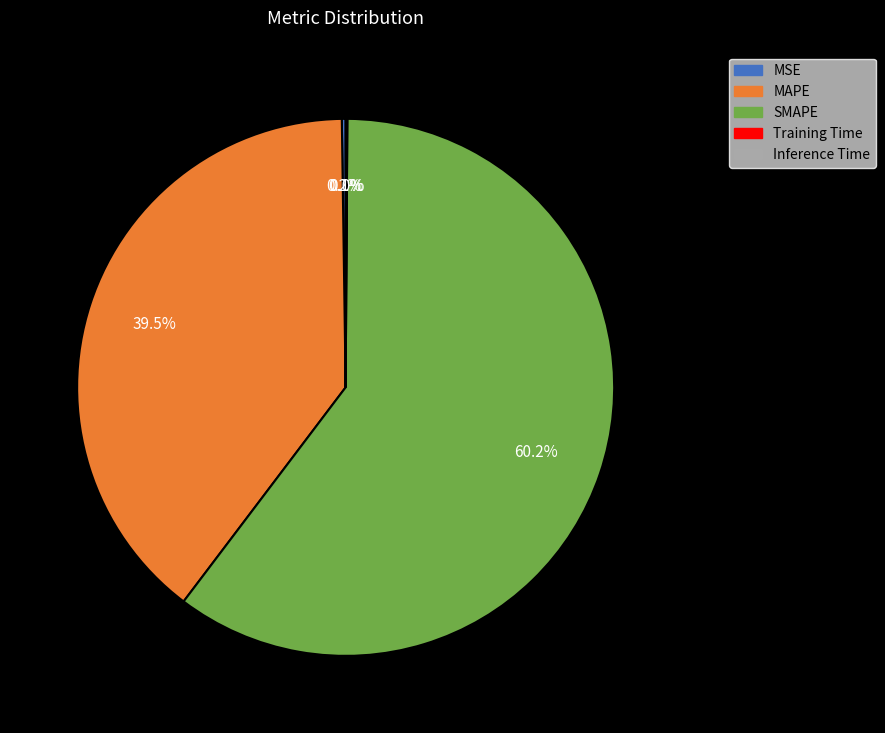

To the nearest percent, what portion does SMAPE represent?

60%